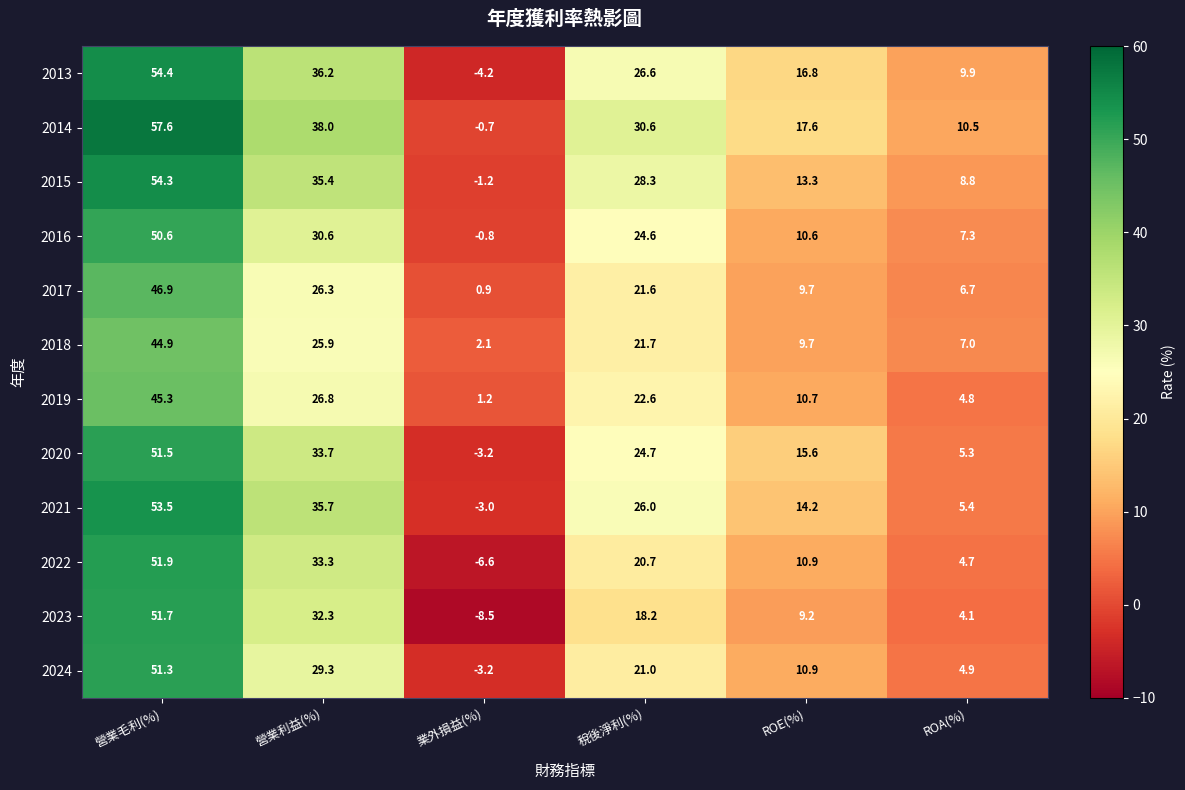

How many data points in 2014 are above 30?

3